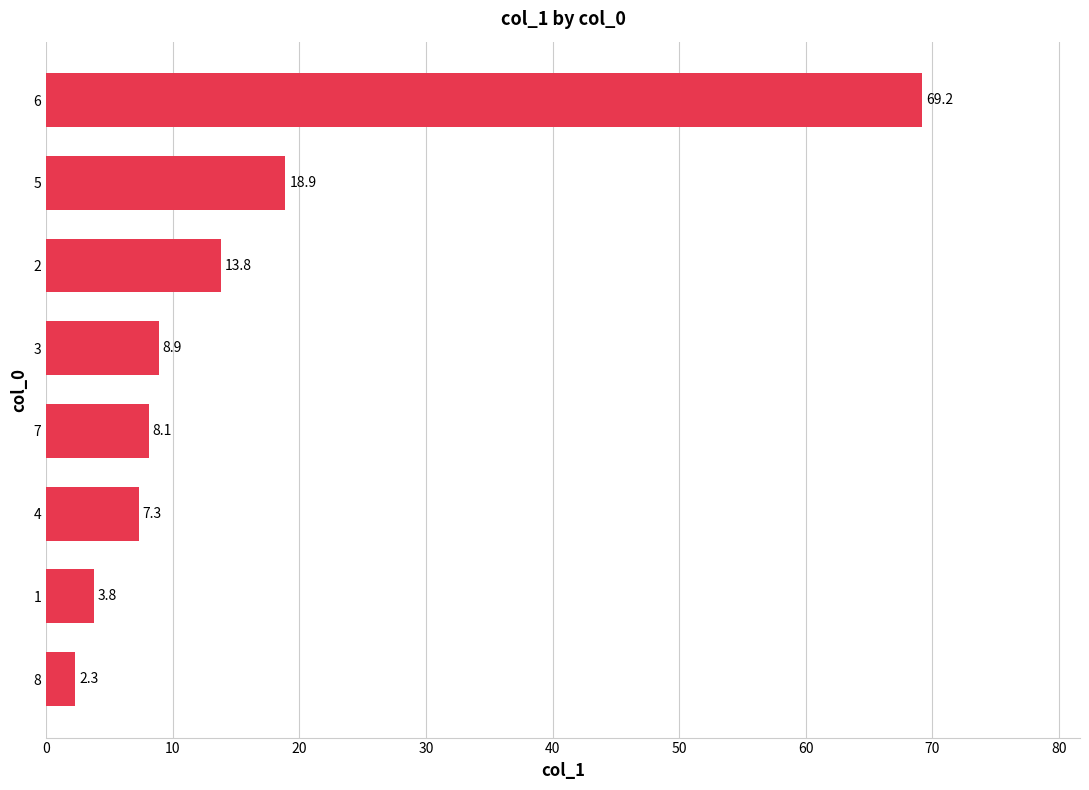

How many bars are there in total?

8